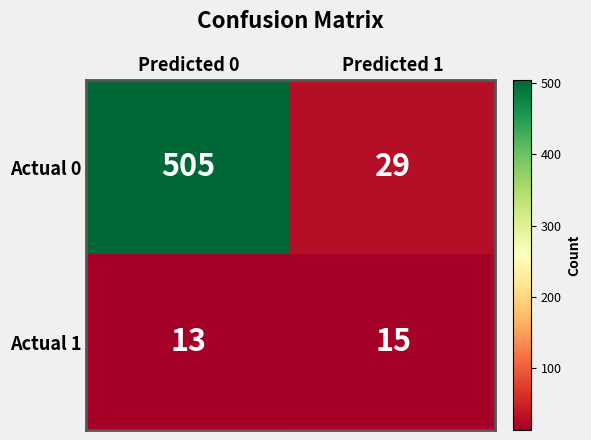

What is the total value across all series at Predicted 1?

44